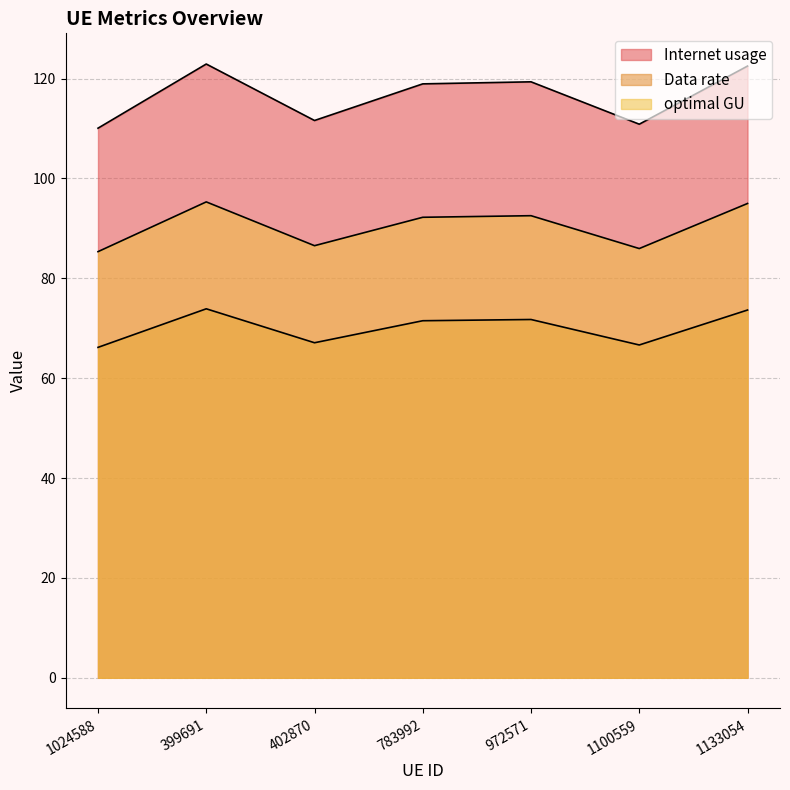

Rank the series at 402870 from lowest to highest value.

optimal GU, Data rate, Internet usage